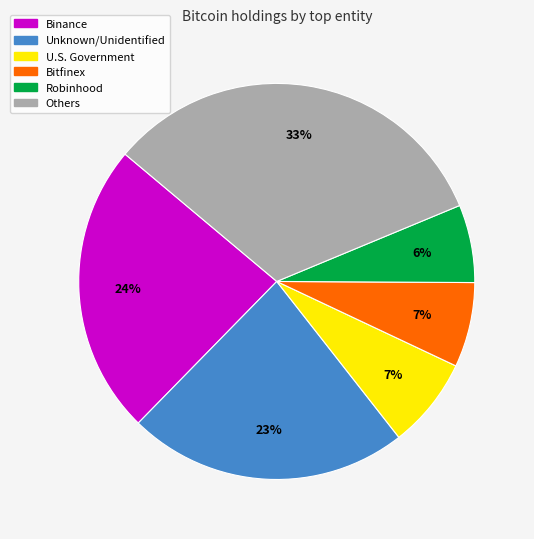

Is there any slice that represents more than half of the pie?

No